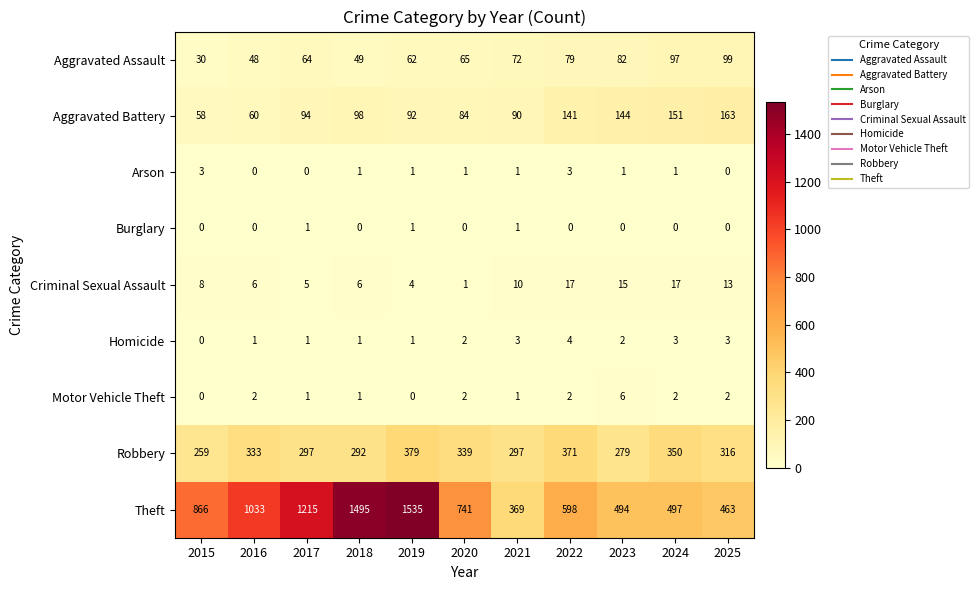

Count the number of categories in the chart.

11